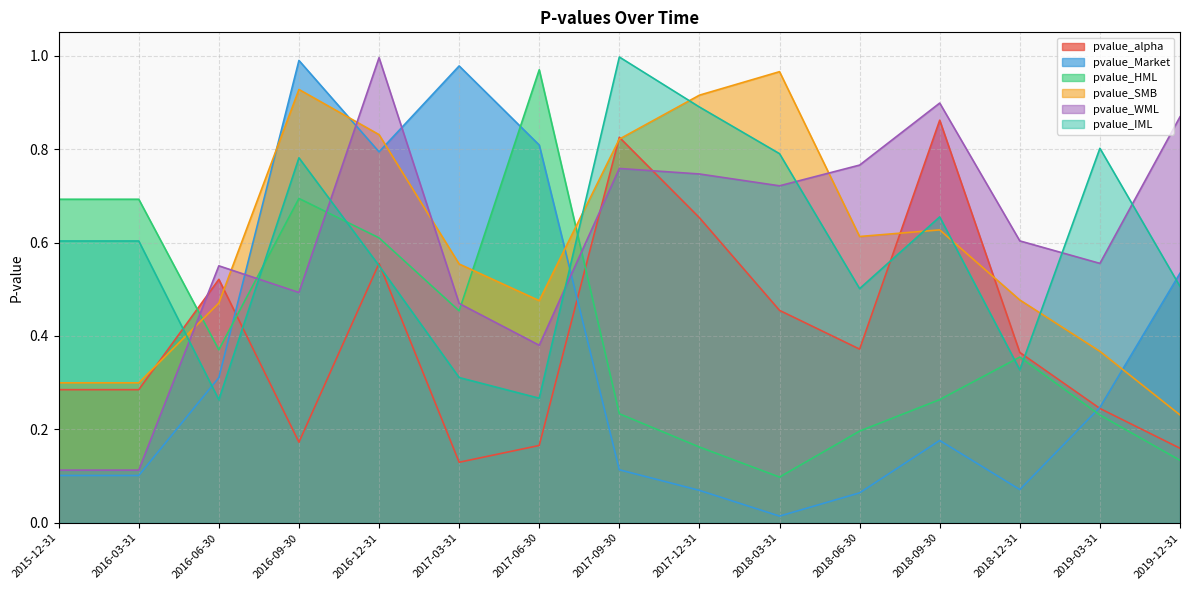

At which category does the chart reach its minimum across all series?

2018-03-31